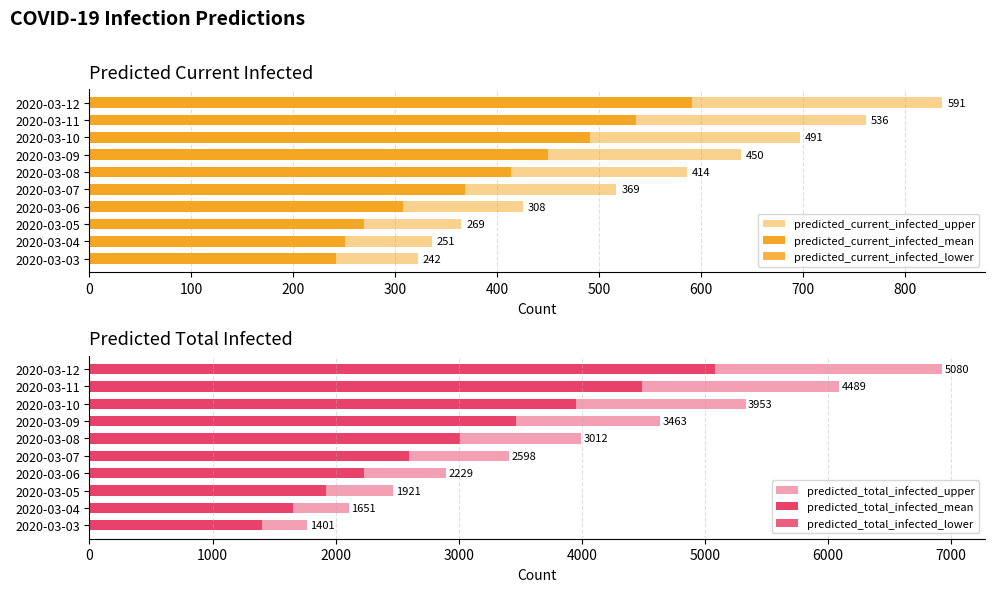

What is the greatest value displayed?

6930